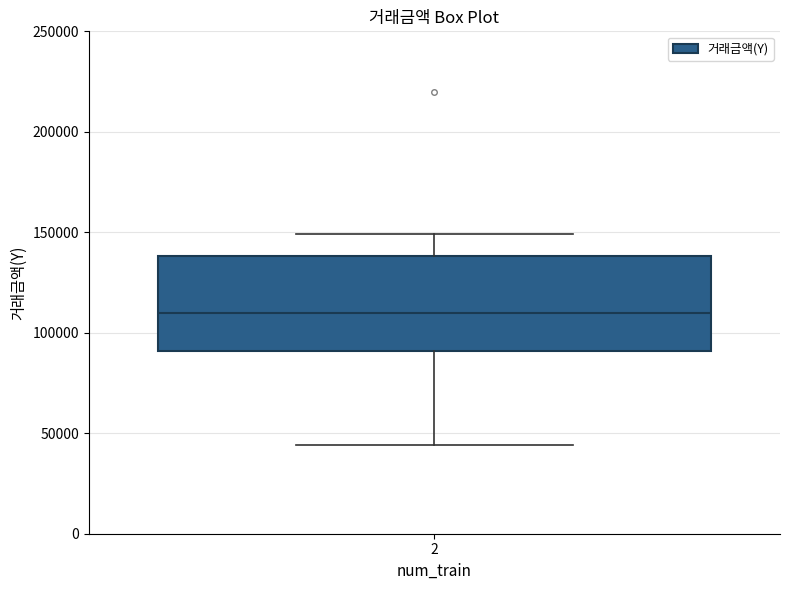

Transcribe this box plot: give where the median line is, the range the box spans, and where the two whiskers end, as read against the y-axis. The values are not printed on the chart, so give them approximately, as read against the axis.

median 110000, box 90000 to 140000, whiskers 45000 to 150000